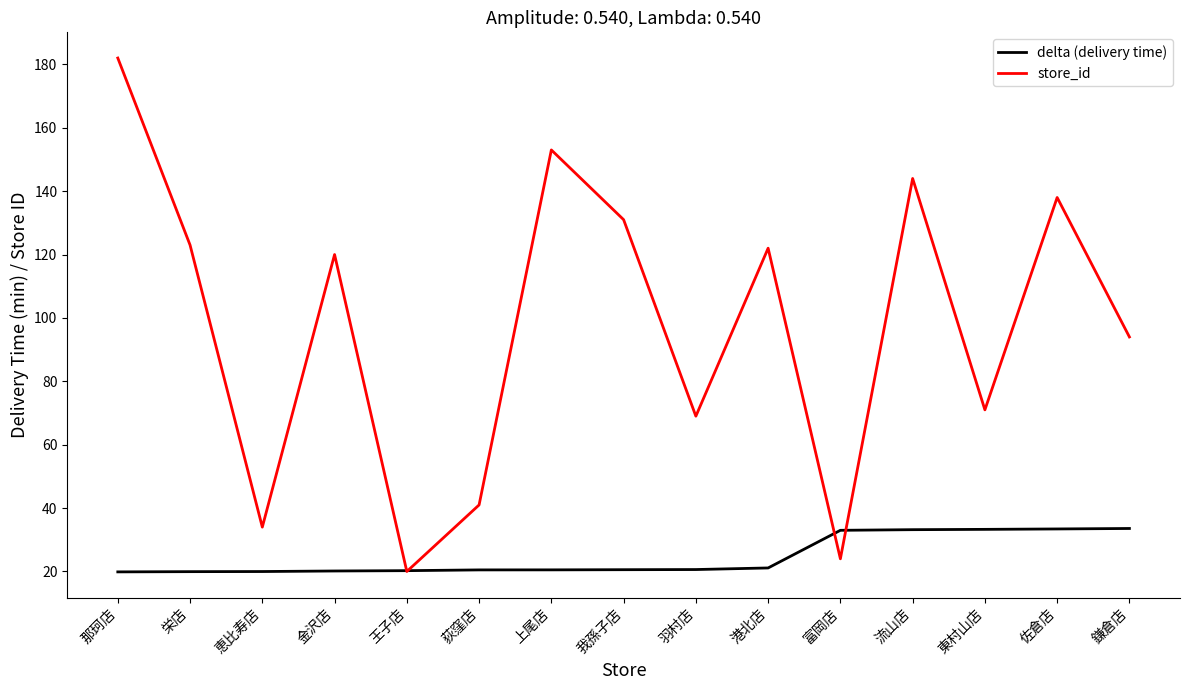

At which label is store_id closest to 101?

鎌倉店